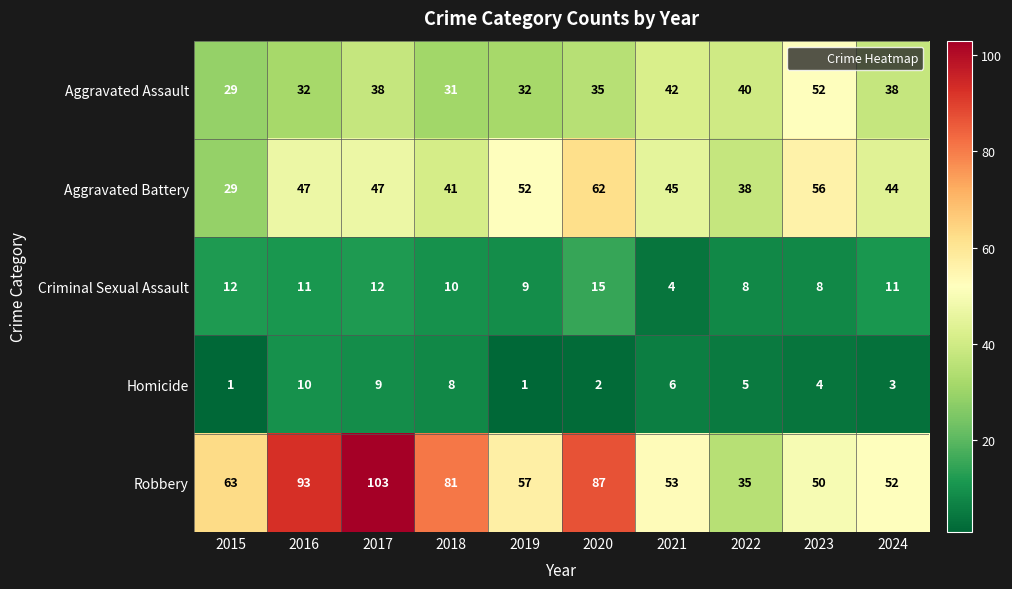

Count the number of data series in this chart.

5